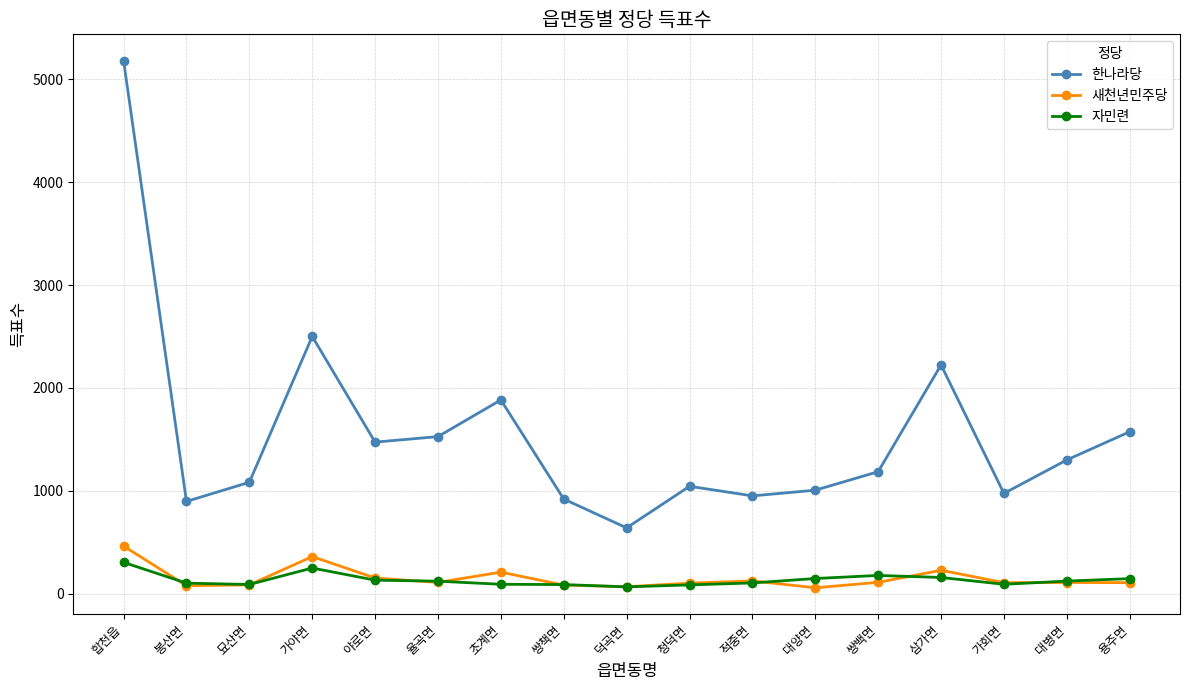

Count the number of categories in the chart.

17